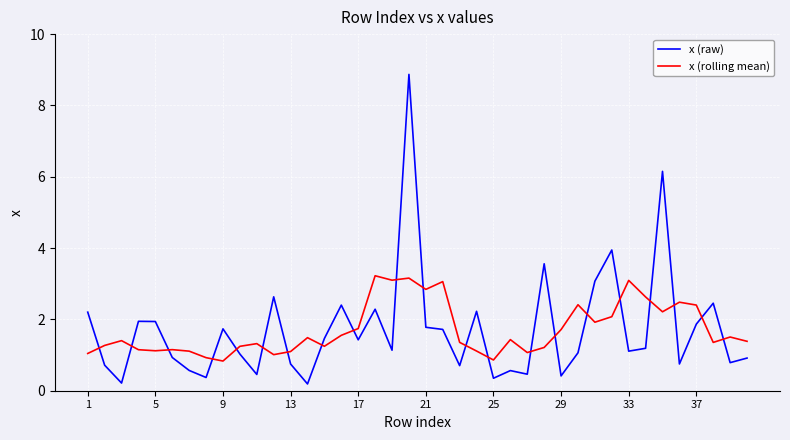

What is the difference between the maximum and minimum values in the x (raw) series?

8.7